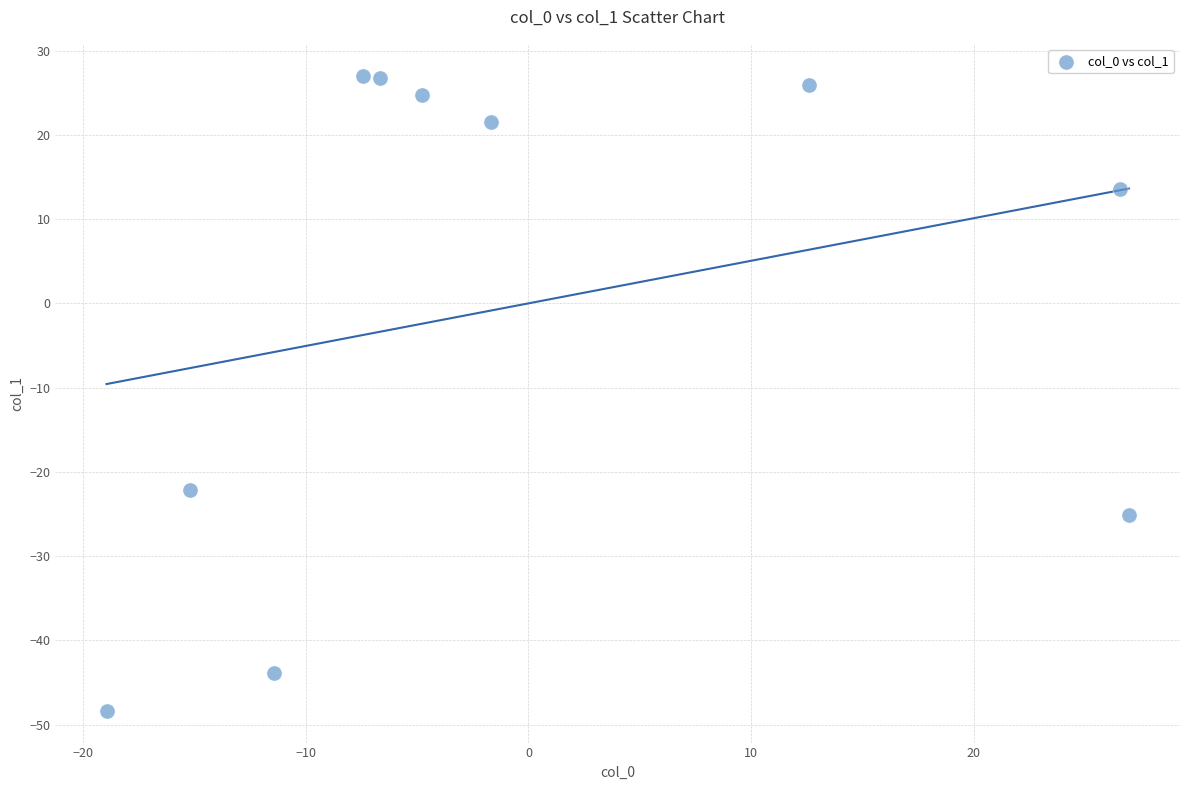

What Y value in the scatter plot is closest to -10?

-22.2